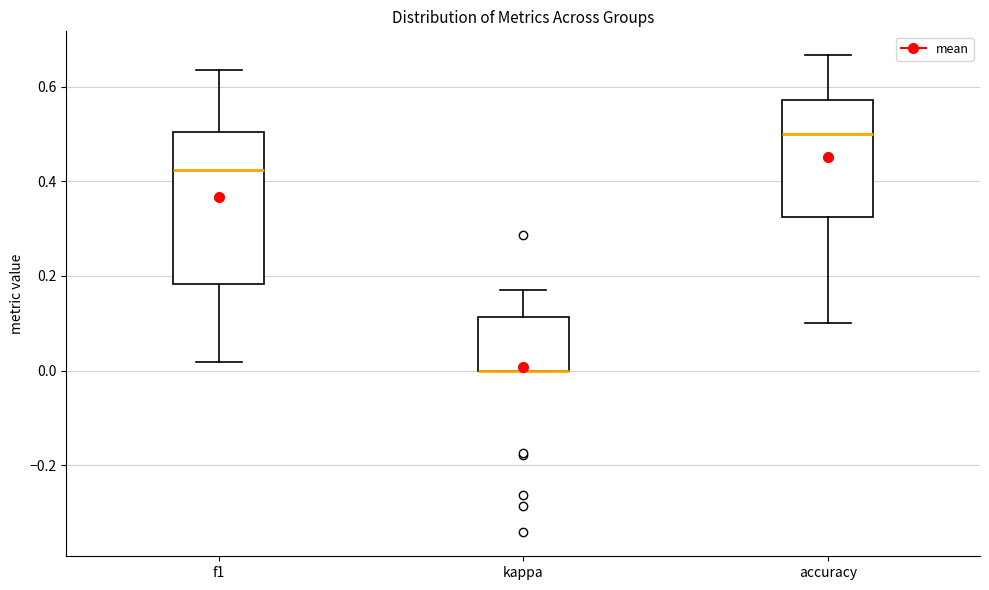

Reading left to right, transcribe this box plot: for each box, give where its median line is, the range the box spans, and where its two whiskers end, as read against the y-axis. The values are not printed on the chart, so give them approximately, as read against the axis.

f1: median 0.42, box 0.18 to 0.50, whiskers 0.02 to 0.64
kappa: median 0.00 (drawn on the box's lower edge), box 0.00 to 0.12, whiskers 0.00 to 0.18
accuracy: median 0.50, box 0.32 to 0.58, whiskers 0.10 to 0.66